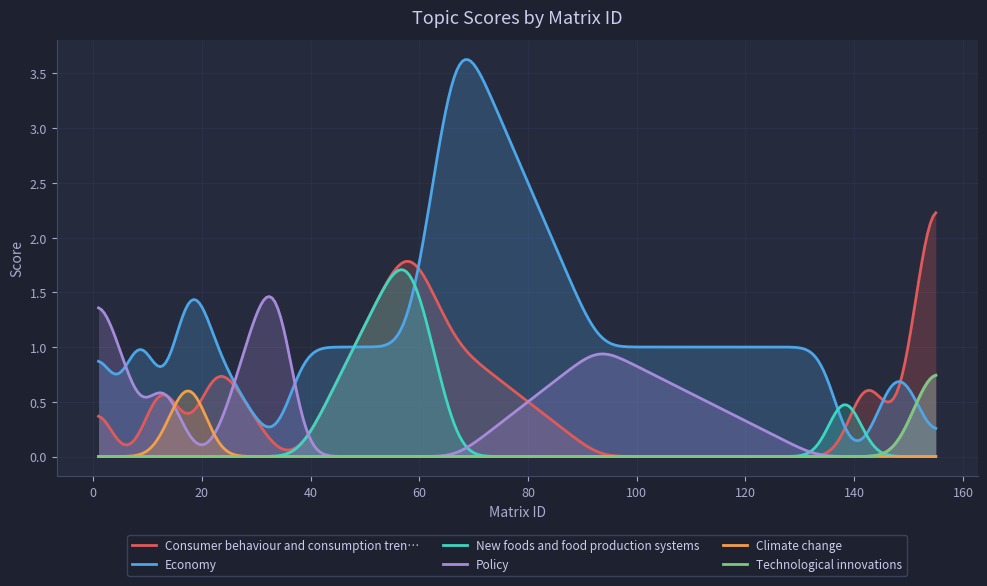

Which series has the widest spread of values?

Economy